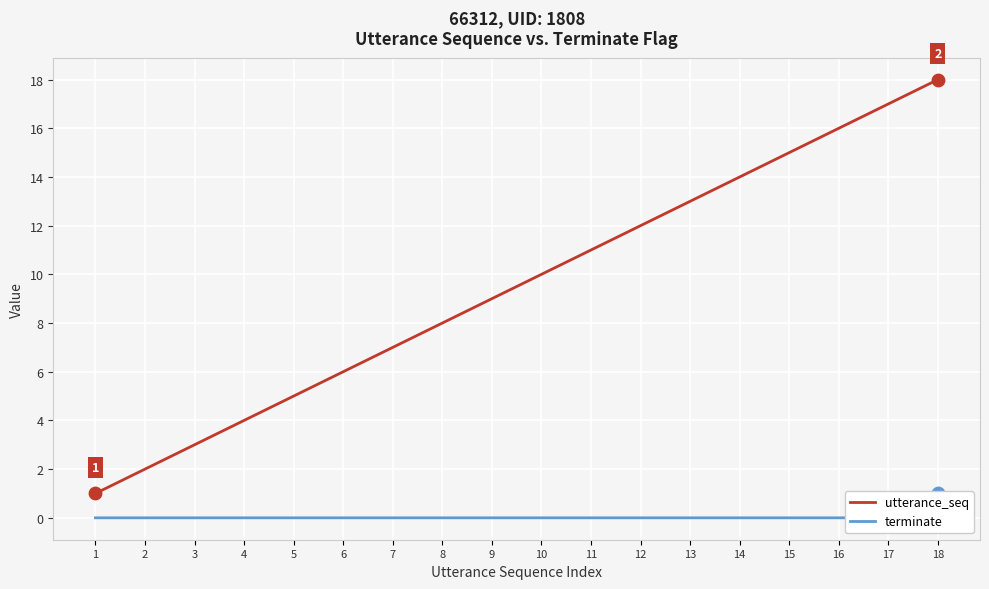

Which series contains the highest Y value?

utterance_seq